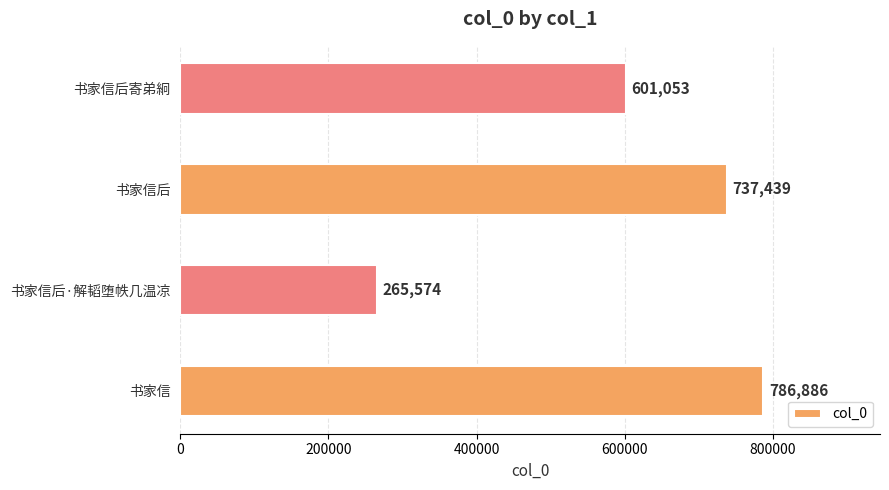

What is the approximate value at 书家信, to the nearest 10?

786890